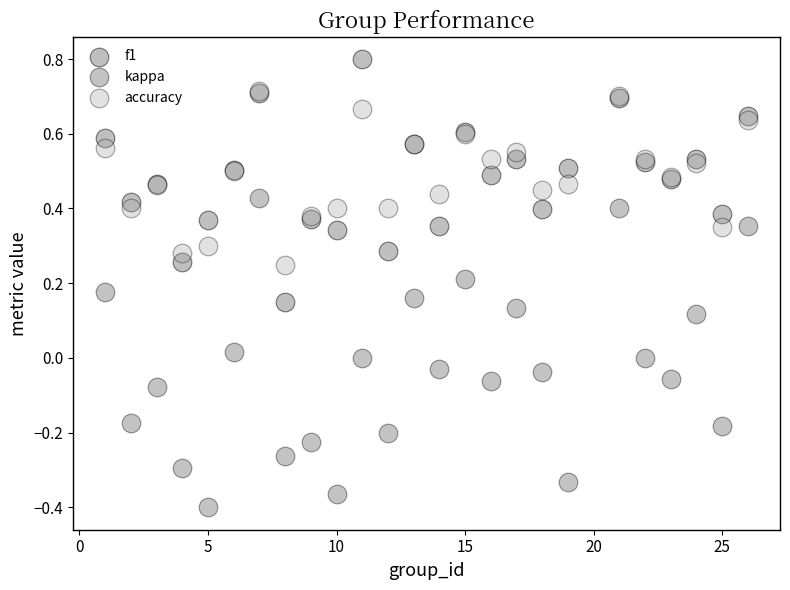

What are all the series names shown in the legend?

f1, kappa, accuracy